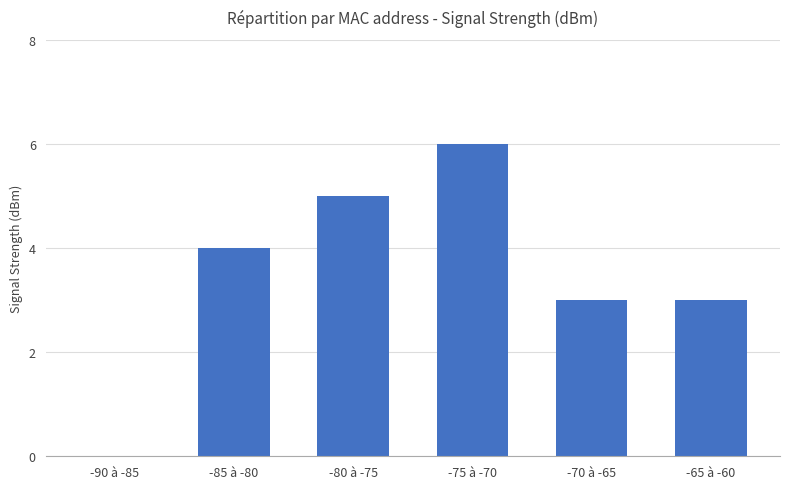

Reading left to right, what are all the values shown in this chart?

0	4	5	6	3	3